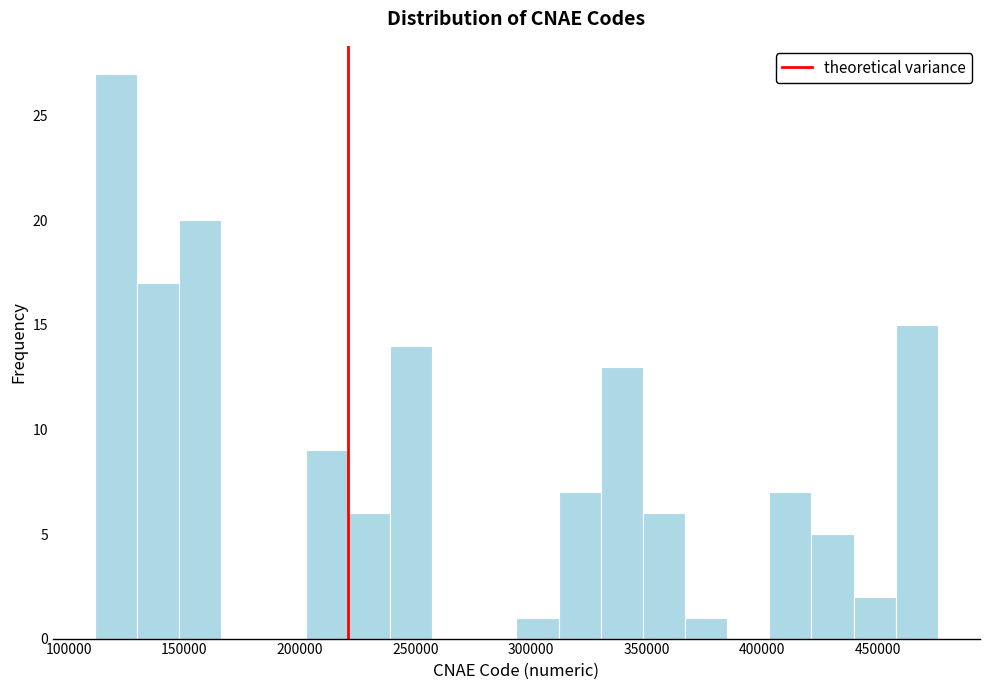

Around what value on the x-axis is the tallest bar? Give the approximate position of its centre, as read against the axis.

120000